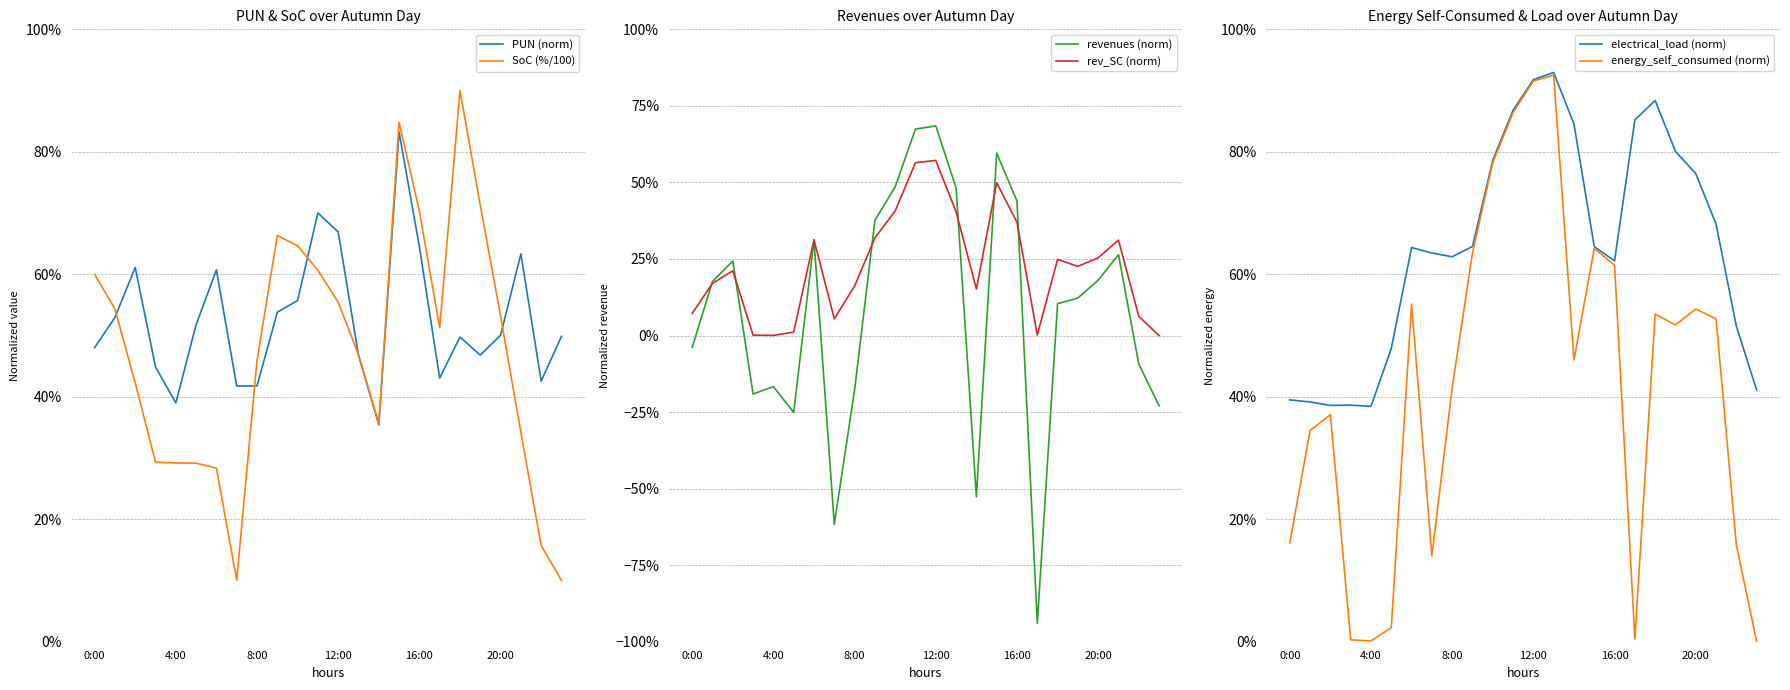

What is the label of the 9th point from the right?

15